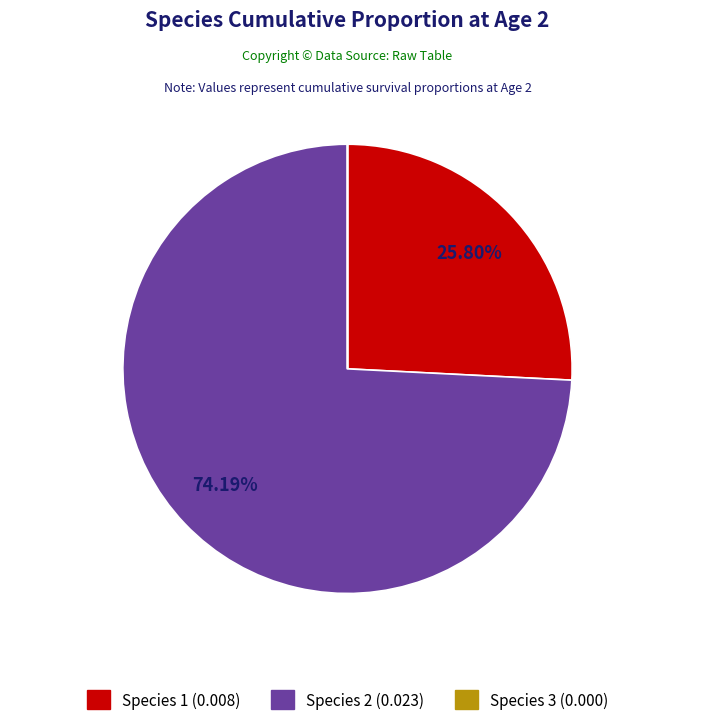

Which has a higher value, Species 1 or Species 2?

Species 2